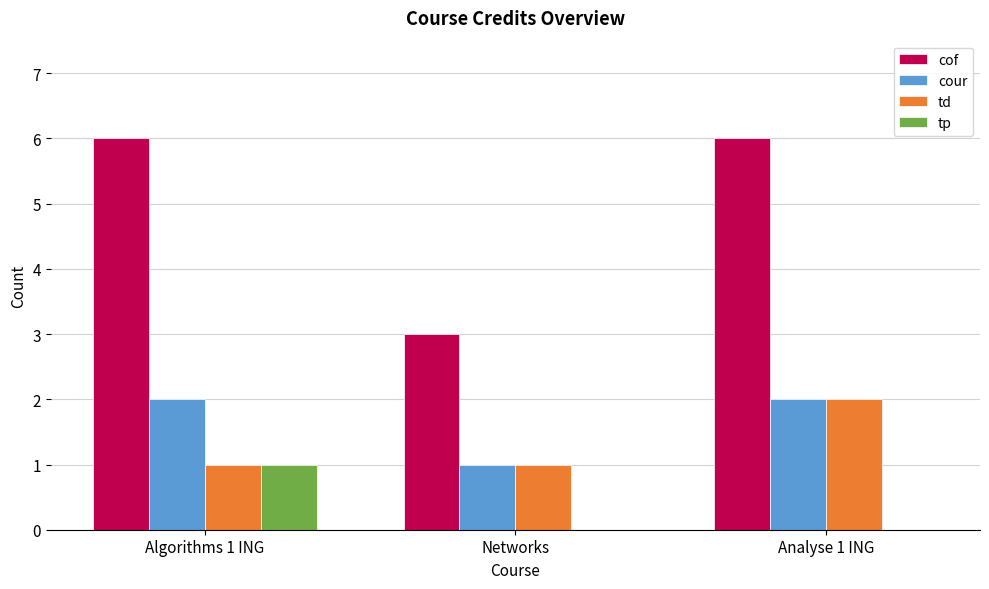

How many groups of bars are there?

3